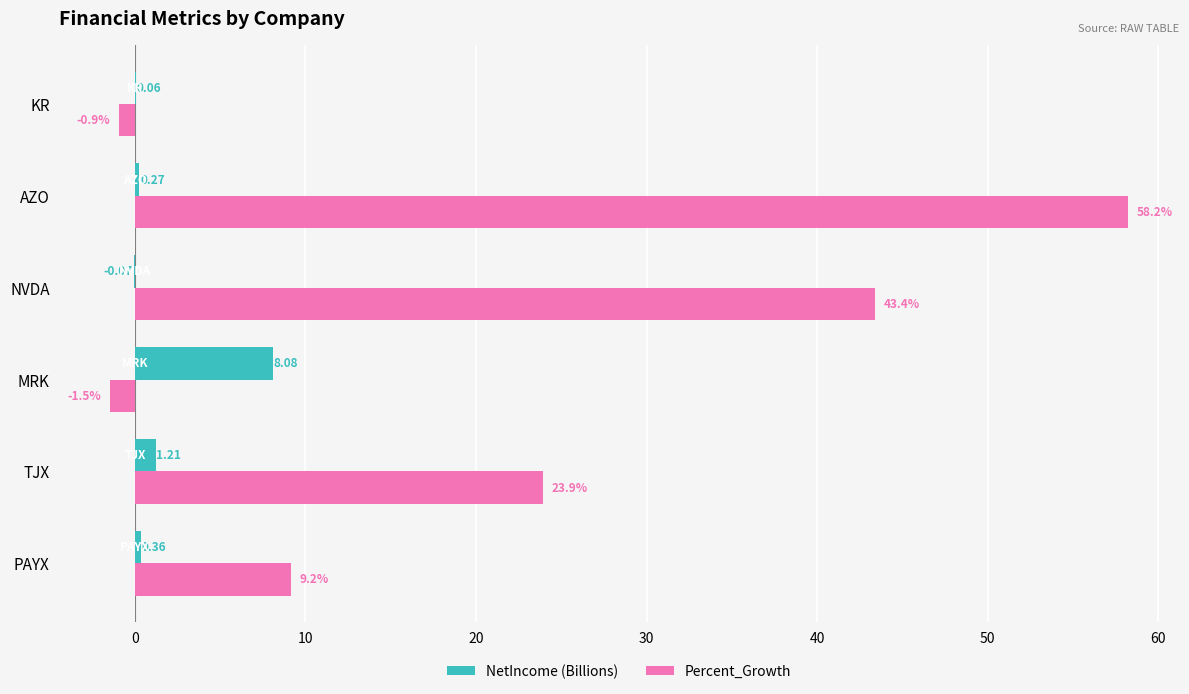

At which category does the chart reach its peak across all series?

AZO